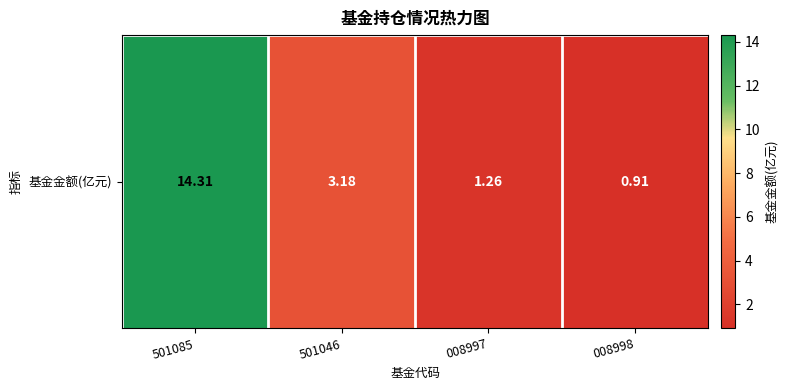

Between 008997 and 501046, which is larger?

501046